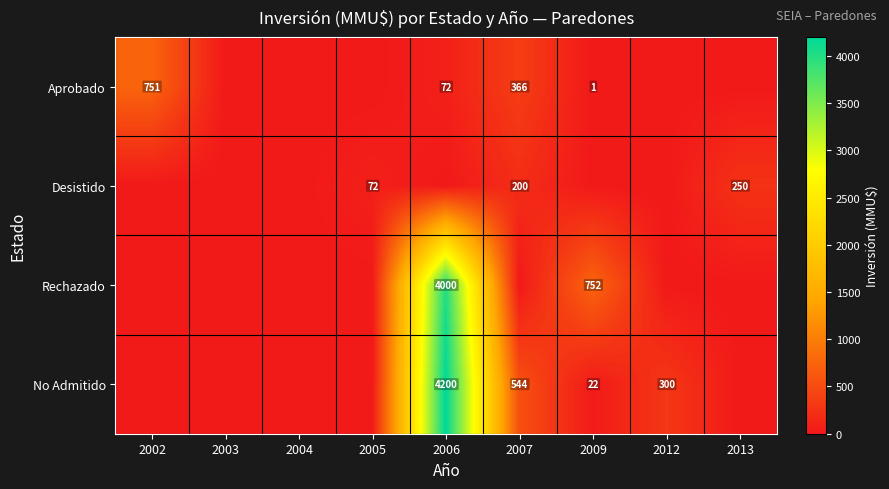

True or false: Desistido has a value of 250 at 2013.

True